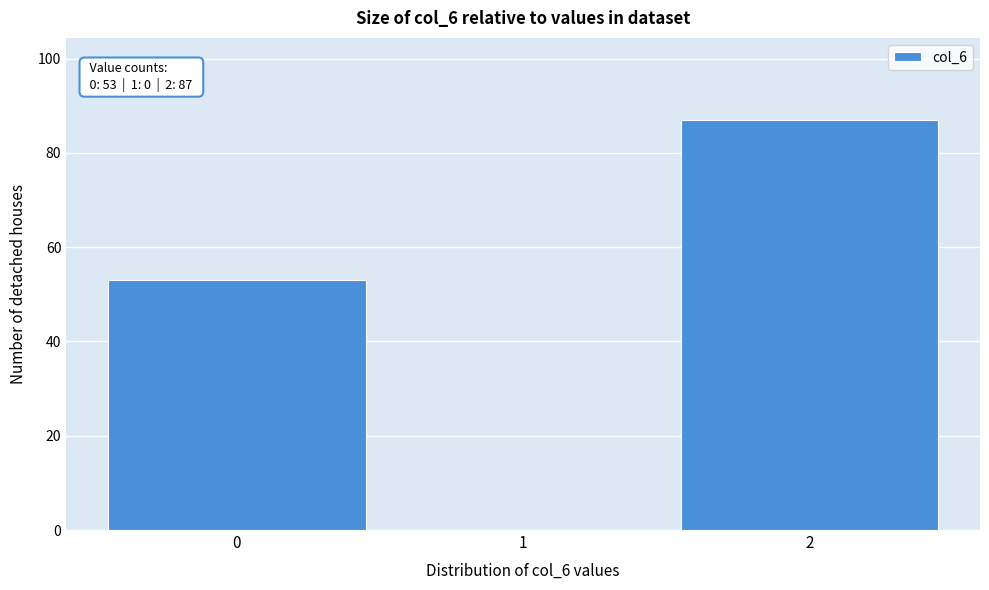

Over which range of the x-axis is the bar tallest?

1.5 to 2.5